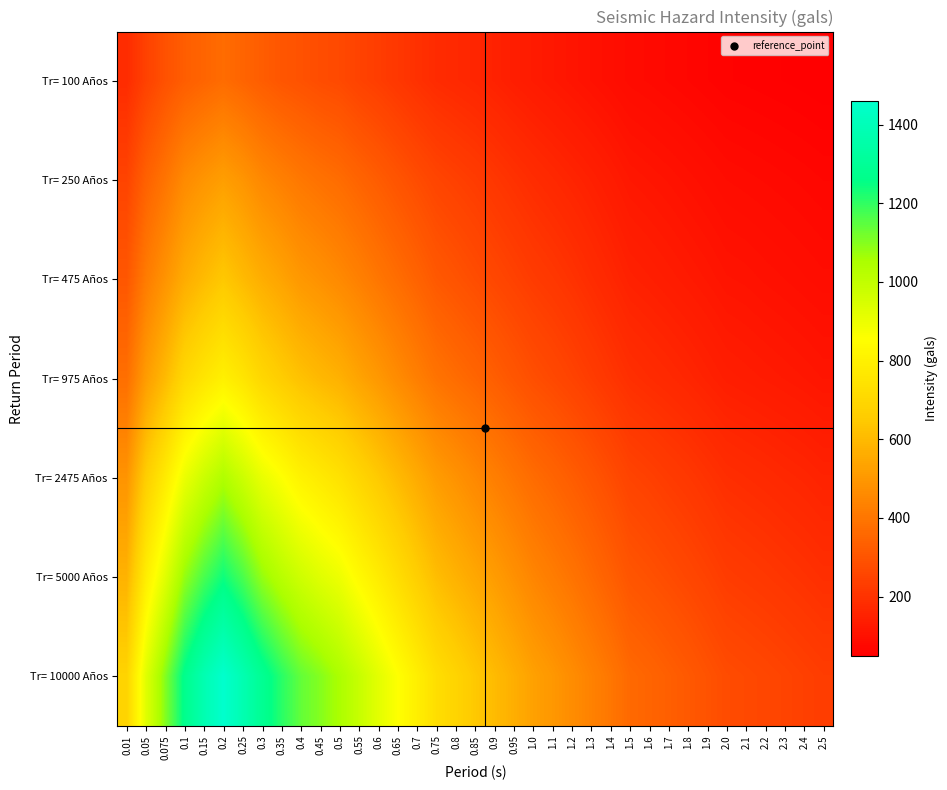

At which category is the sum across all series the highest?

0.2